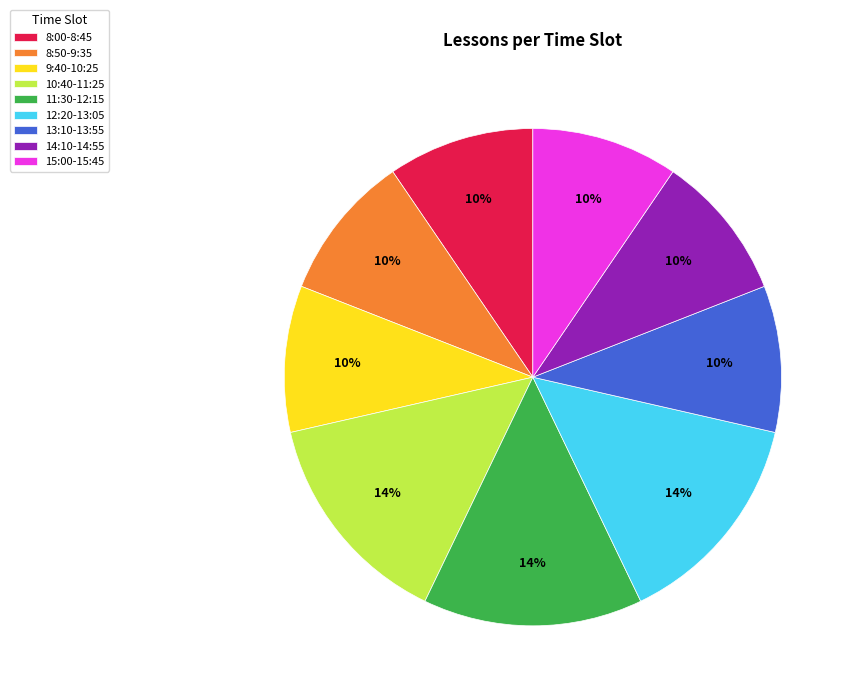

Do 8:50-9:35 and 9:40-10:25 together represent more than half of the pie?

No